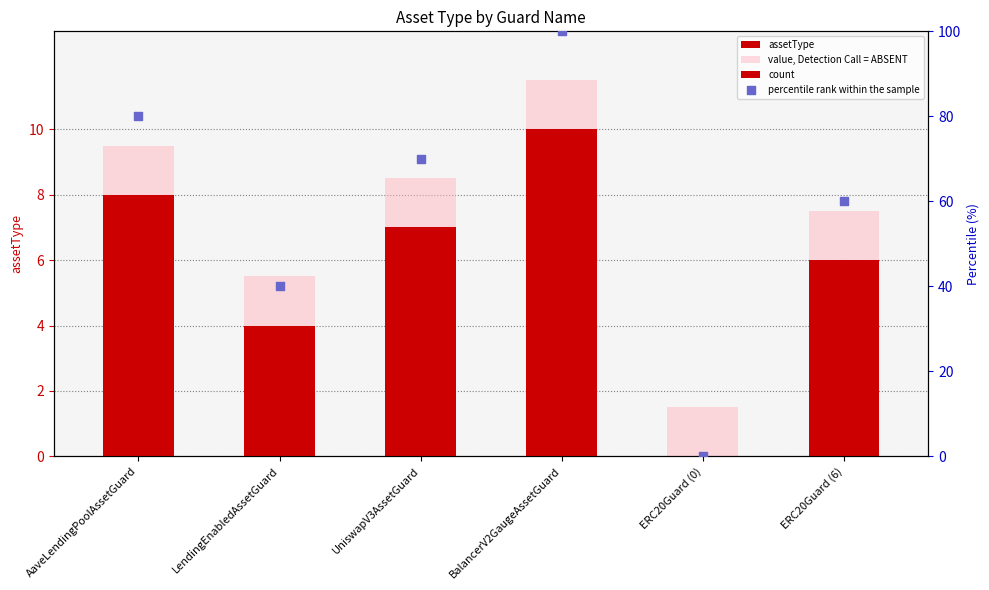

Is the value of percentile rank within the sample at BalancerV2GaugeAssetGuard greater than the value of assetType at LendingEnabledAssetGuard?

Yes